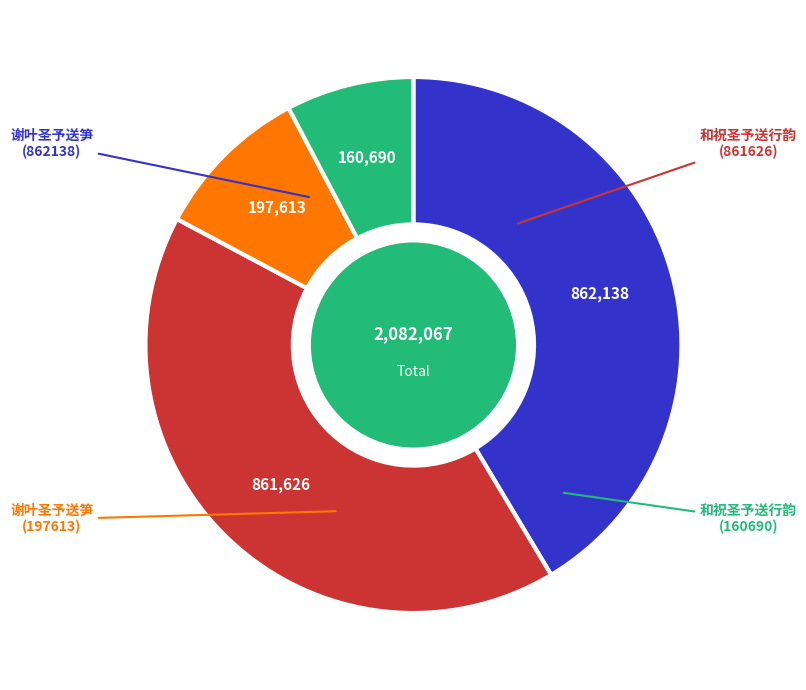

Is there any slice that represents more than half of the pie?

No